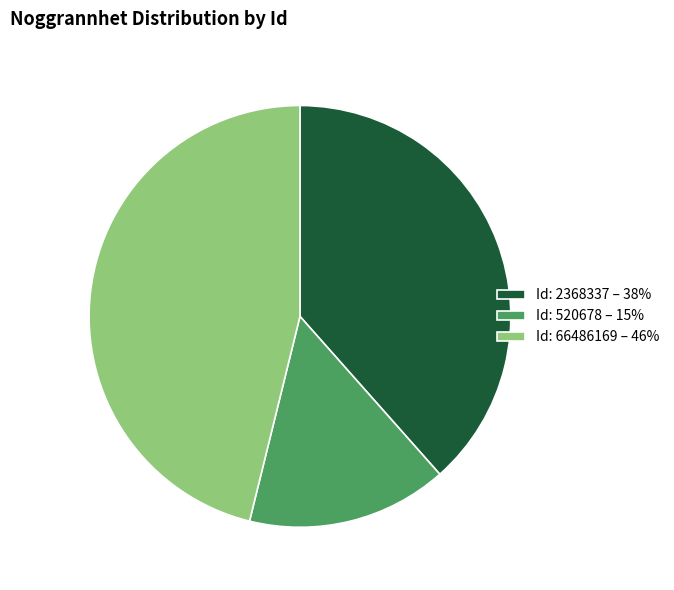

Is there a majority slice in this chart?

No